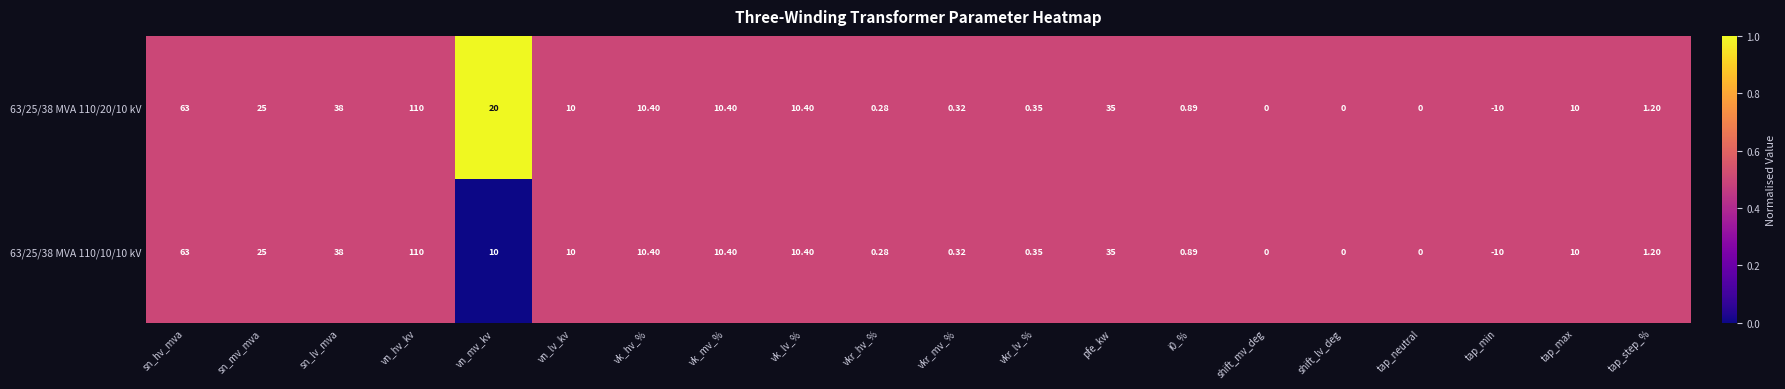

Which category has the highest value in the 63/25/38 MVA 110/20/10 kV series?

vn_hv_kv